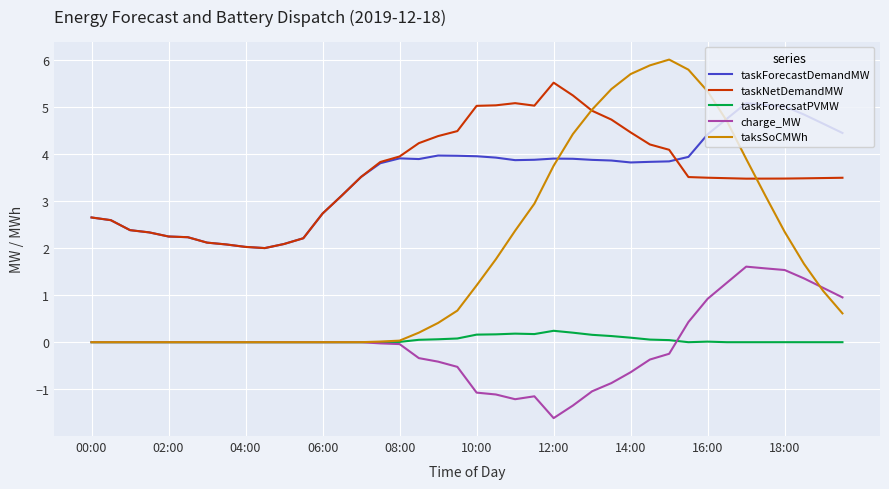

Which series has the widest spread of values?

taksSoCMWh